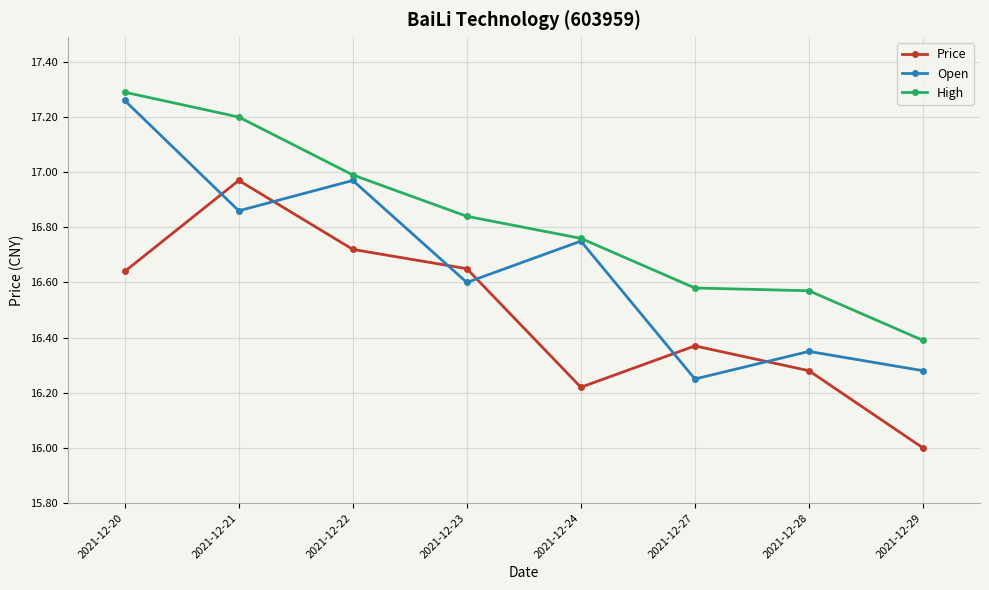

What is the spread (max minus min) of values at 2021-12-24?

0.5